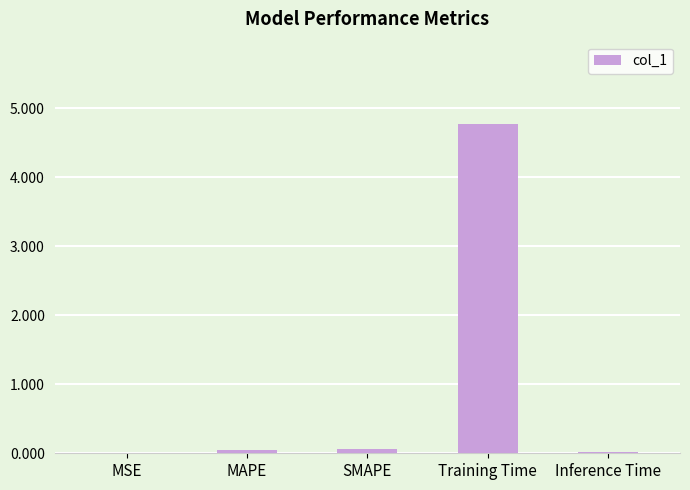

How many data points does each series have?

5